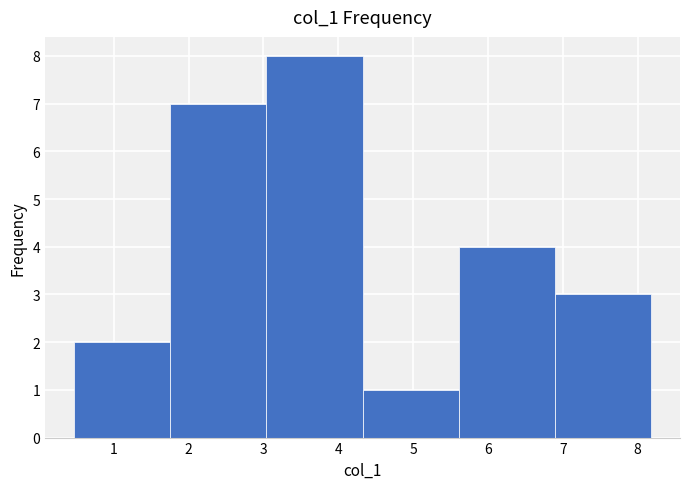

Reading left to right, list every bar in this chart as the range it spans on the x-axis followed by its height. Neither the bar edges nor the heights are printed on the chart, so give them approximately, as read against the axes.

0.5 to 1.8: 2
1.8 to 3.0: 7
3.0 to 4.3: 8
4.3 to 5.6: 1
5.6 to 6.9: 4
6.9 to 8.2: 3